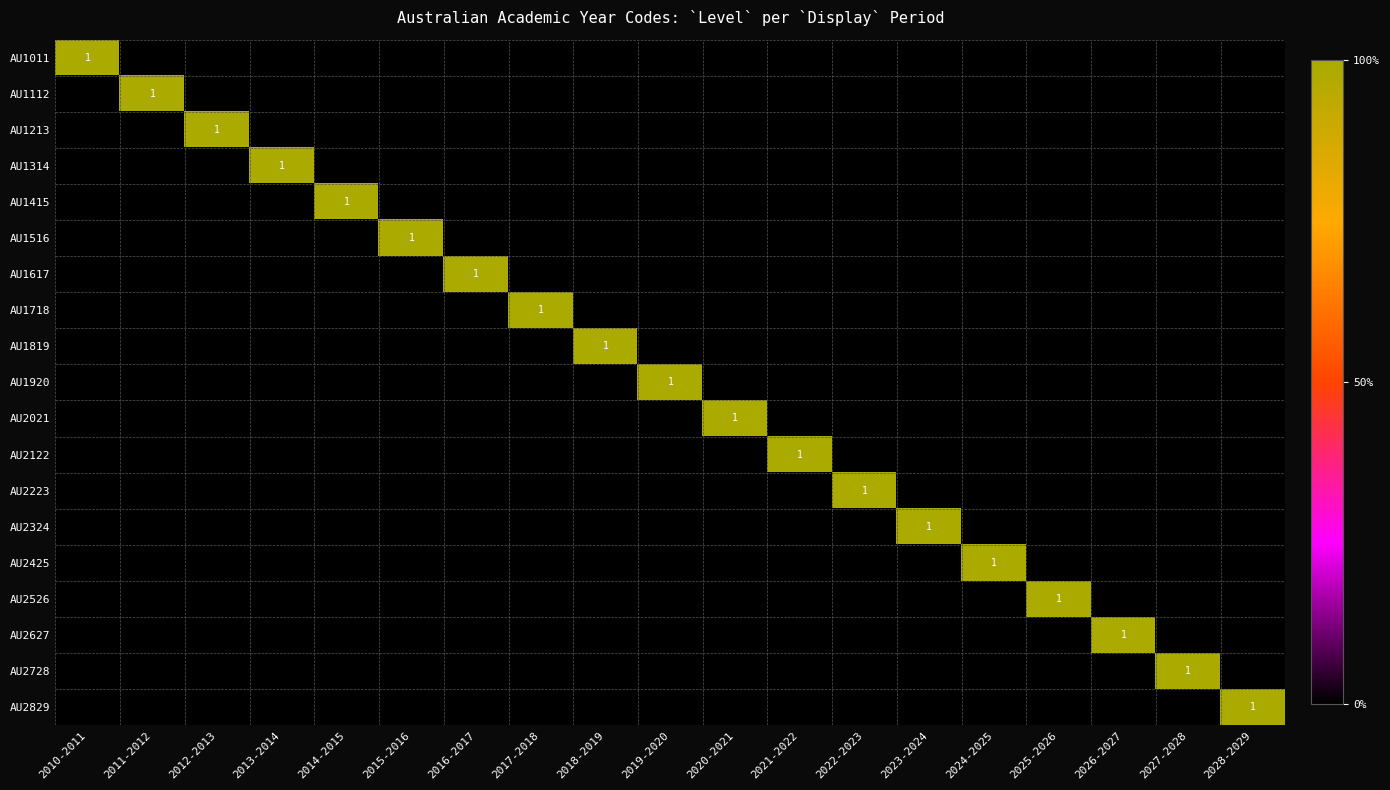

Rank the series by their maximum value, from lowest to highest.

AU1011, AU1112, AU1213, AU1314, AU1415, AU1516, AU1617, AU1718, AU1819, AU1920, AU2021, AU2122, AU2223, AU2324, AU2425, AU2526, AU2627, AU2728, AU2829